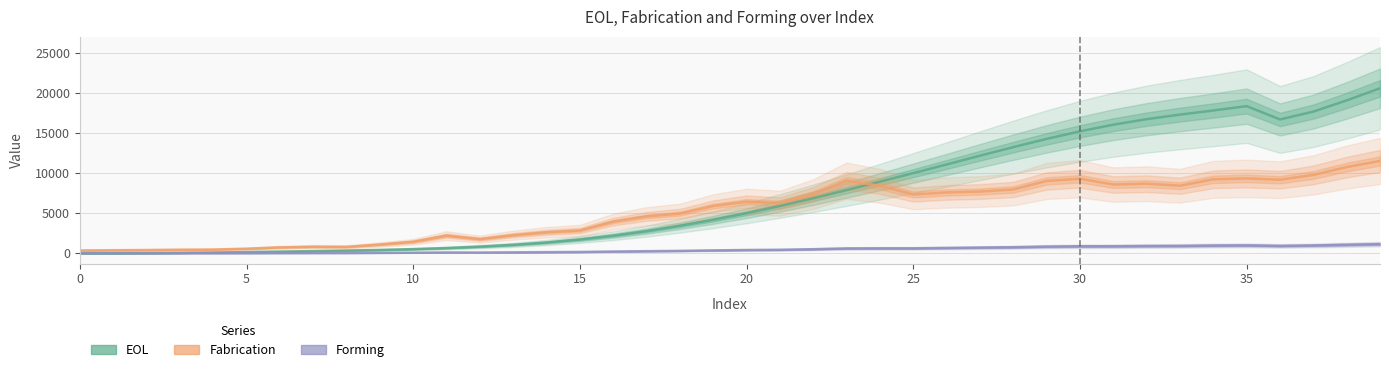

Where does the Forming series first go above 408?

20